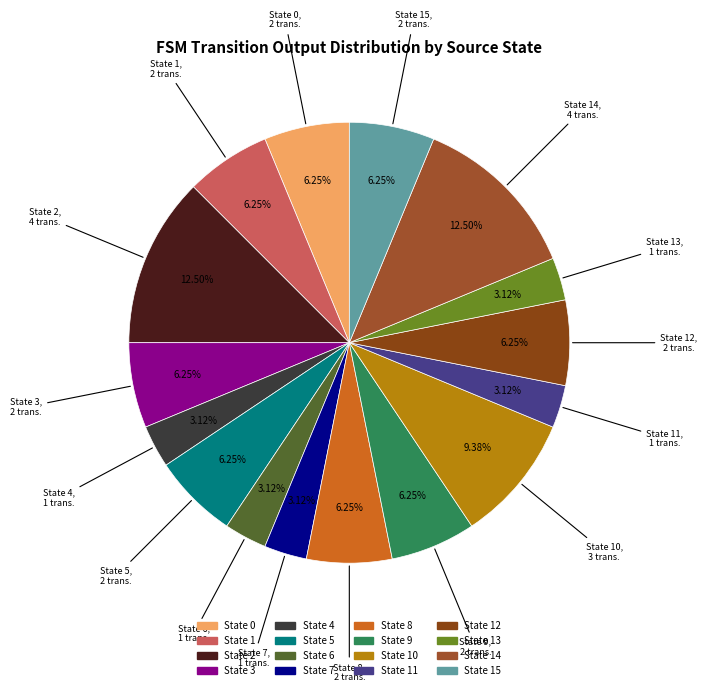

What is the largest slice in the pie chart?

source_state=2